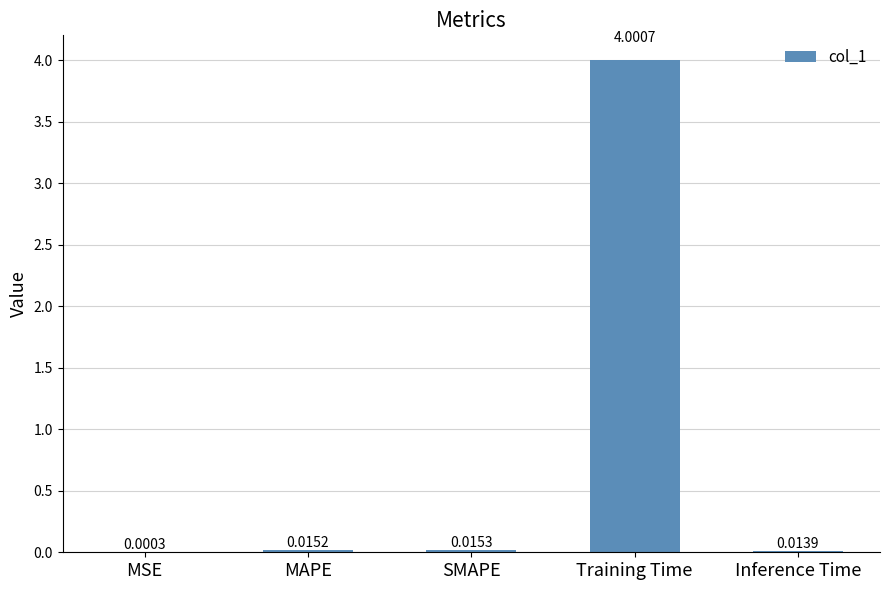

What is the sum of all values?

4.0